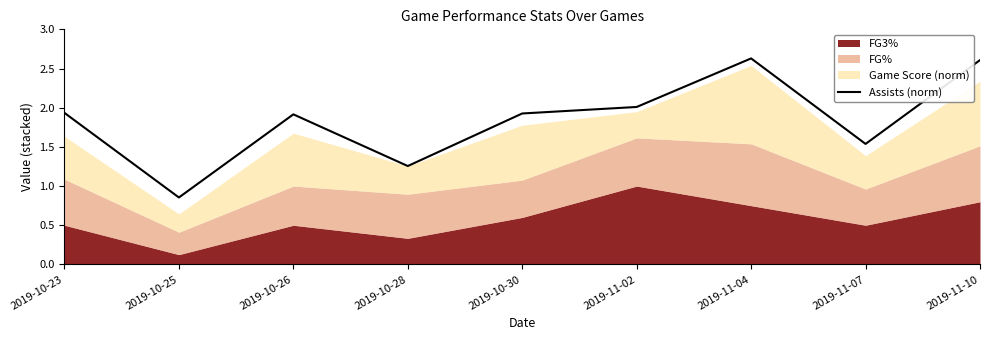

What is the difference between the values at 2019-10-30 and 2019-11-07?

0.4